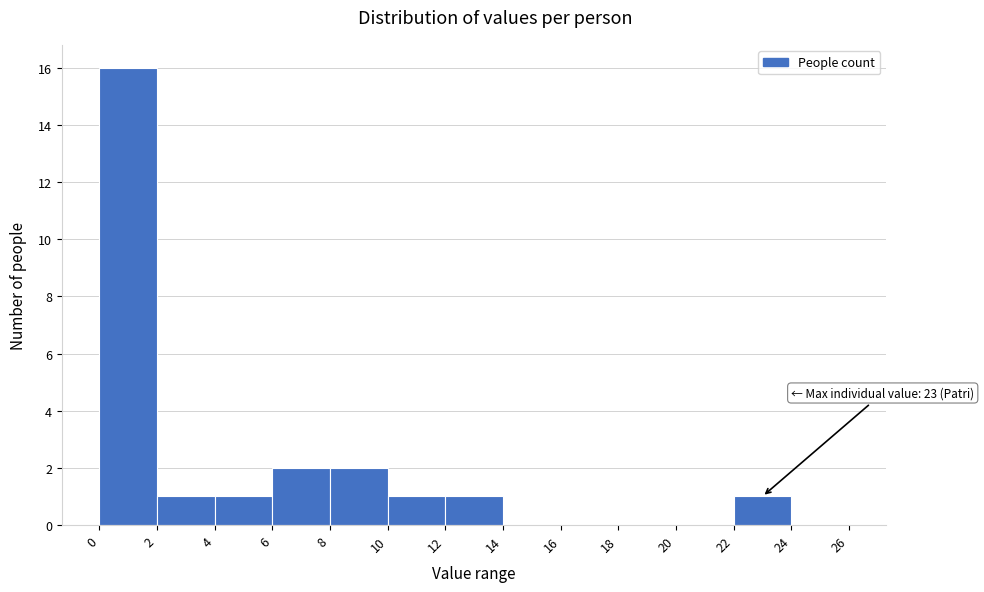

Which range on the x-axis has the tallest bar?

0 to 2